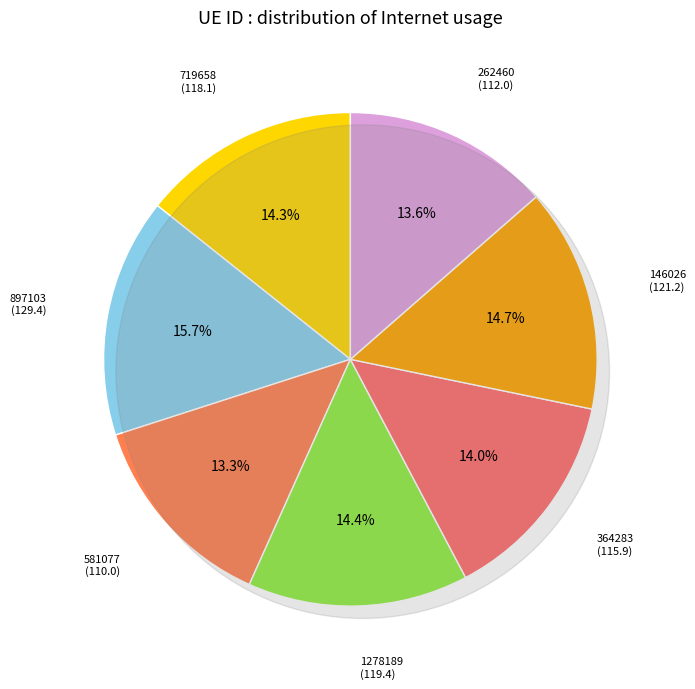

Does 897103 represent more than half of the total?

No